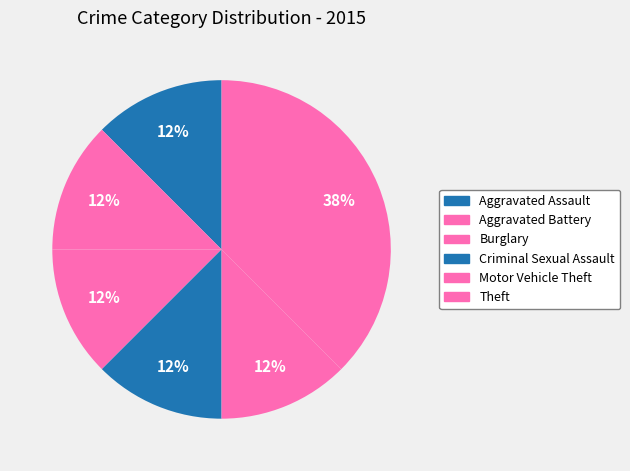

How many slices are in this pie chart?

6